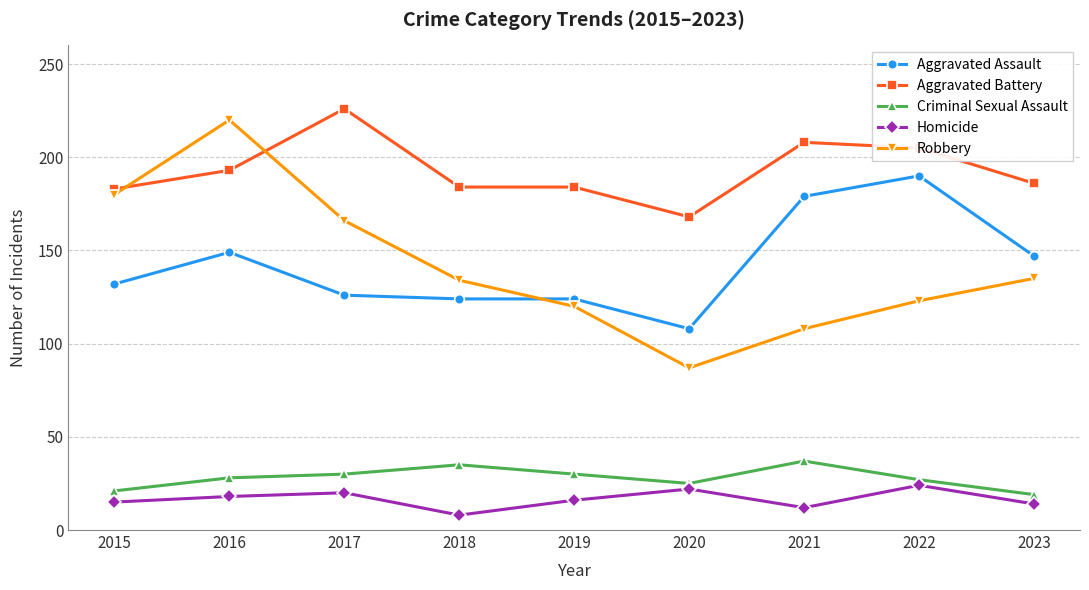

Which series has the widest spread of values?

Robbery